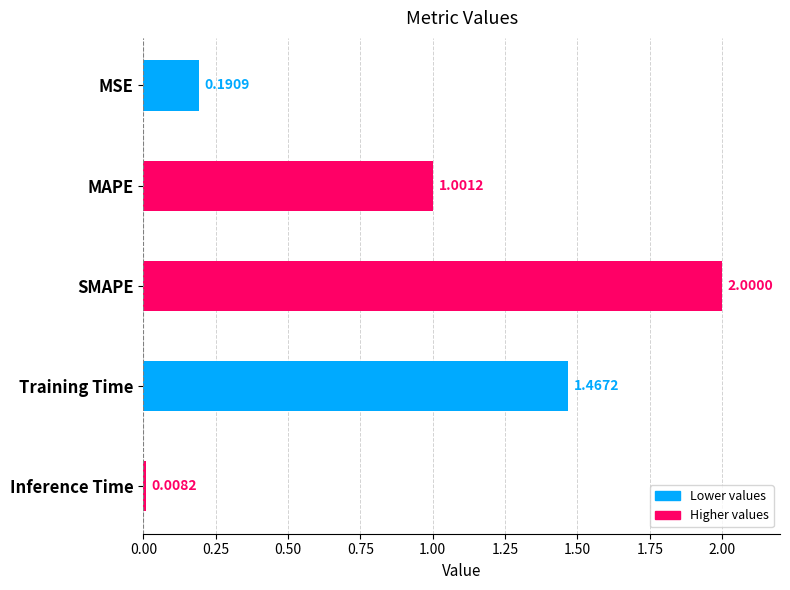

How many bars are there in total?

5